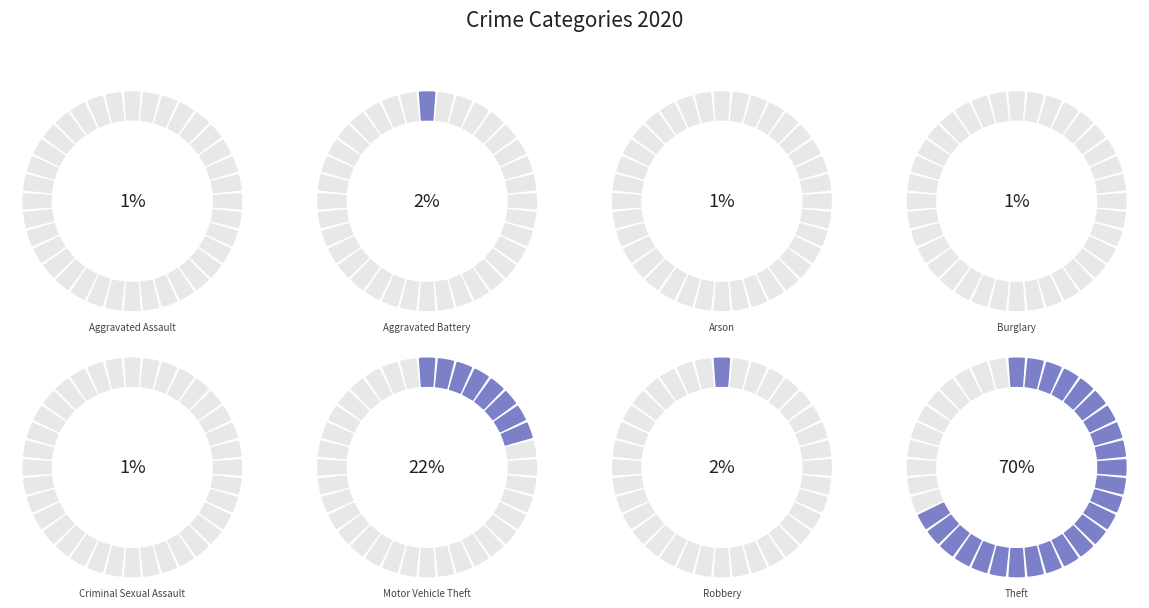

Which slice is the smallest?

Arson